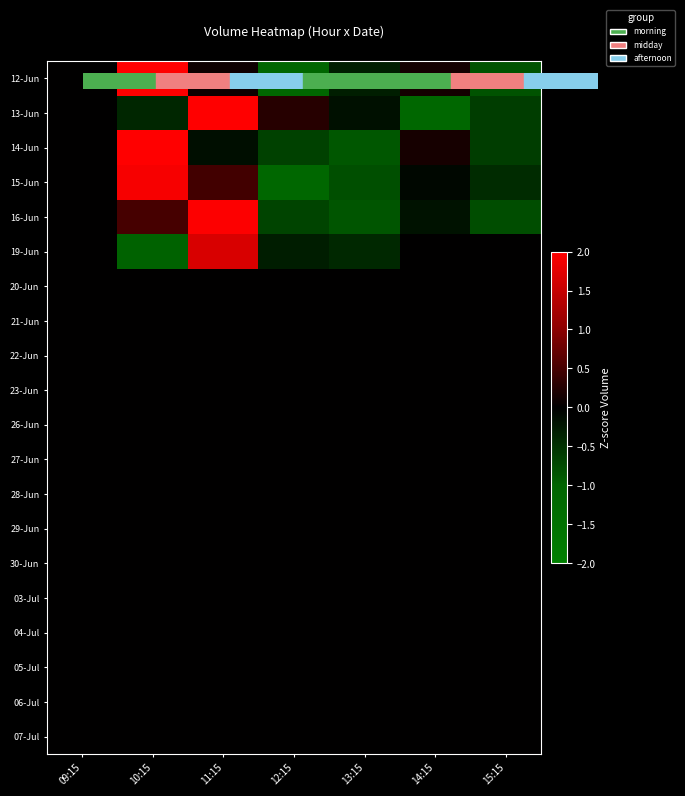

What is the total value across all series at 10:15?

5.2